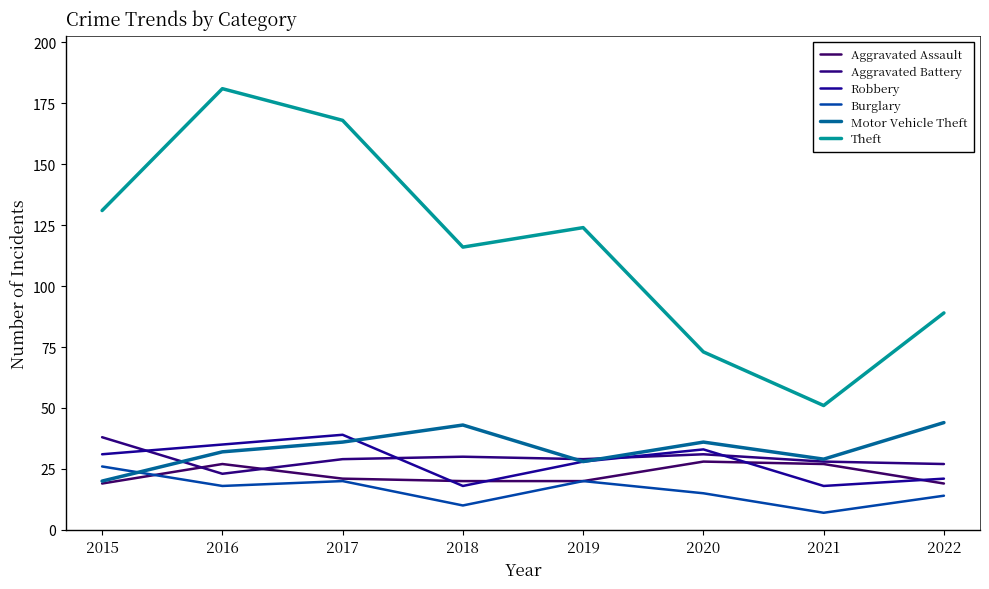

What is the total value across all series at 2019?

249